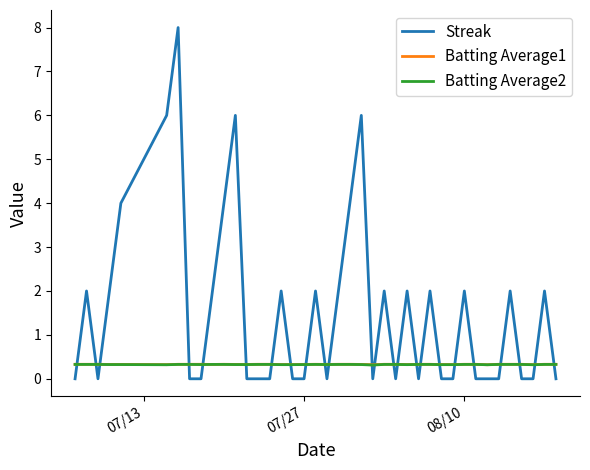

What is the highest value of the Streak series?

8.0